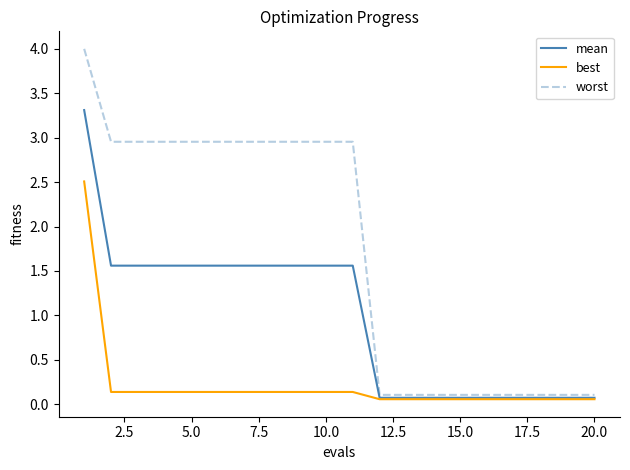

List the series in order of their overall mean, highest first.

worst, mean, best